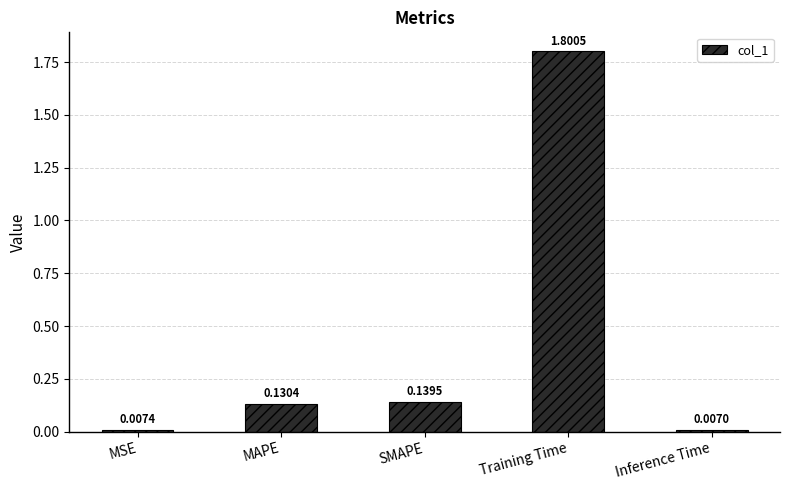

What is the change in value from MSE to MAPE?

+0.1